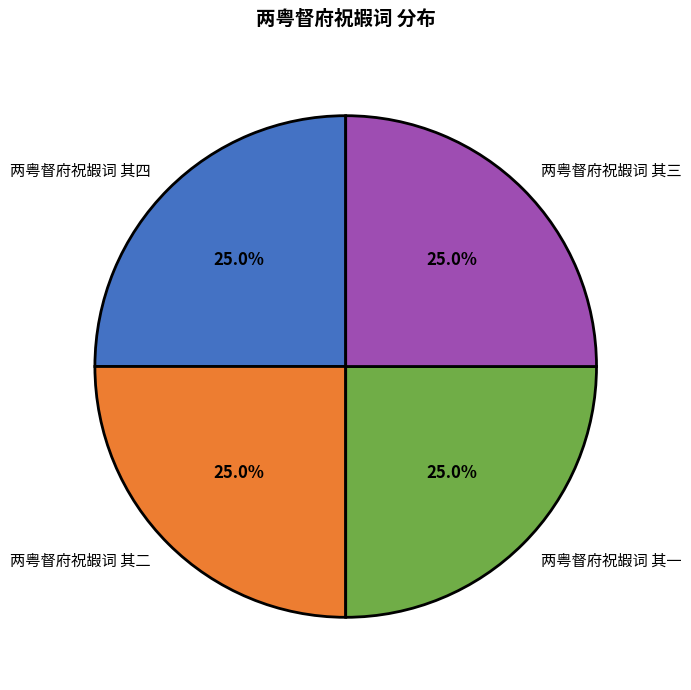

True or false: 两粤督府祝嘏词 其三 accounts for 31% of the total.

False